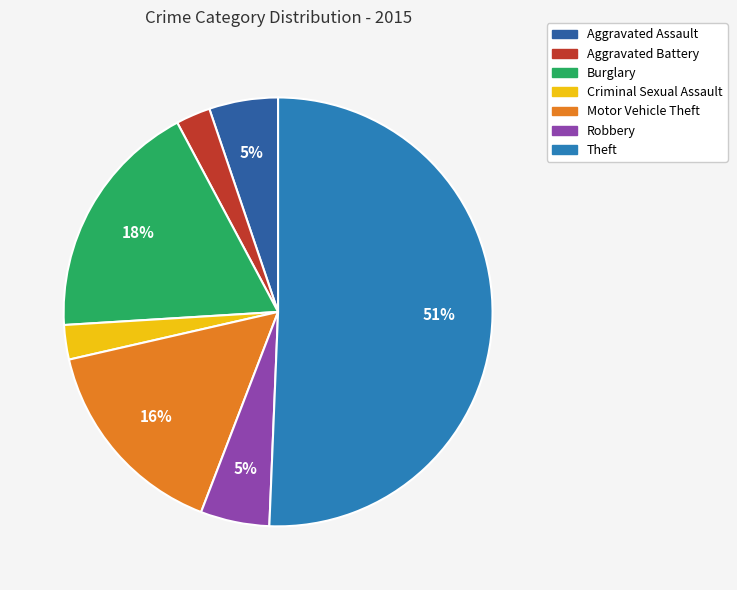

What is the ratio of the value at Motor Vehicle Theft to the value at Robbery?

3.0